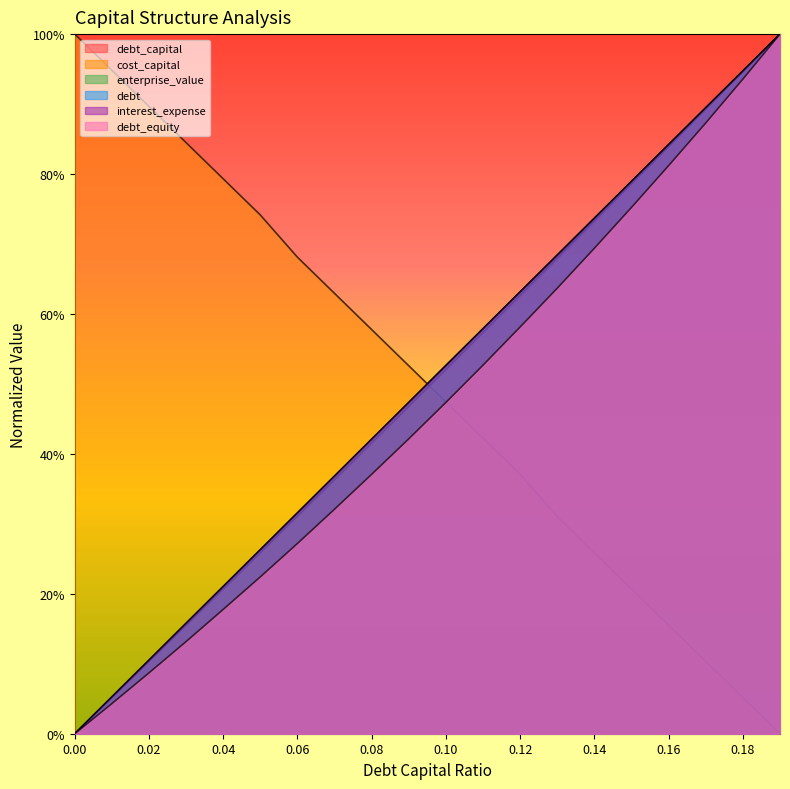

Rank the categories by enterprise_value value from lowest to highest.

0.0, 0.01, 0.02, 0.03, 0.04, 0.05, 0.06, 0.07, 0.08, 0.09, 0.1, 0.11, 0.12, 0.13, 0.14, 0.15, 0.16, 0.17, 0.18, 0.19